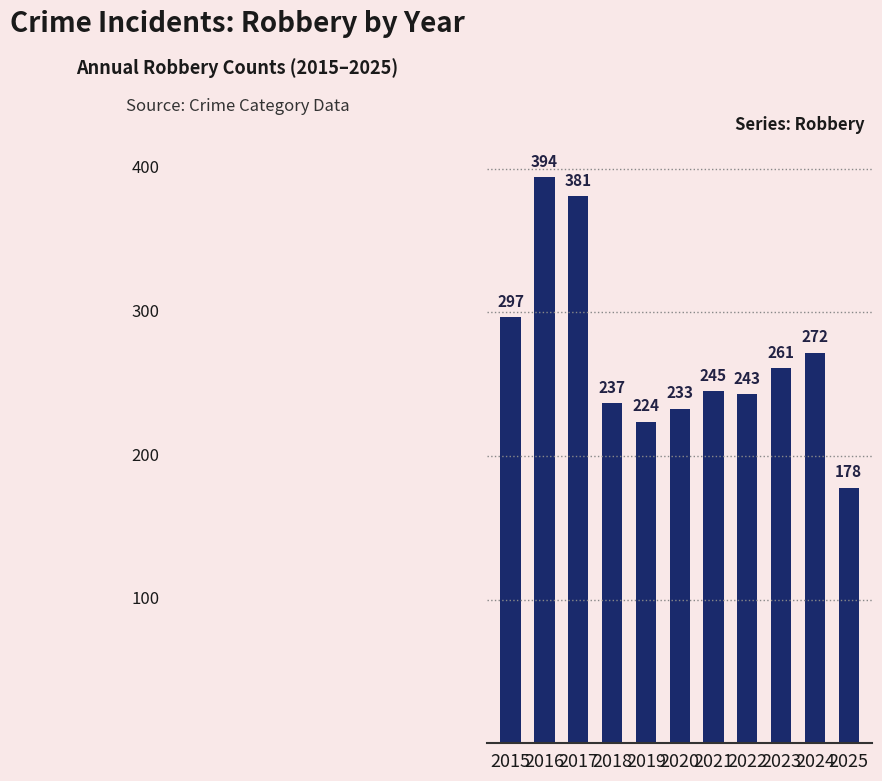

Are the bars horizontal?

No